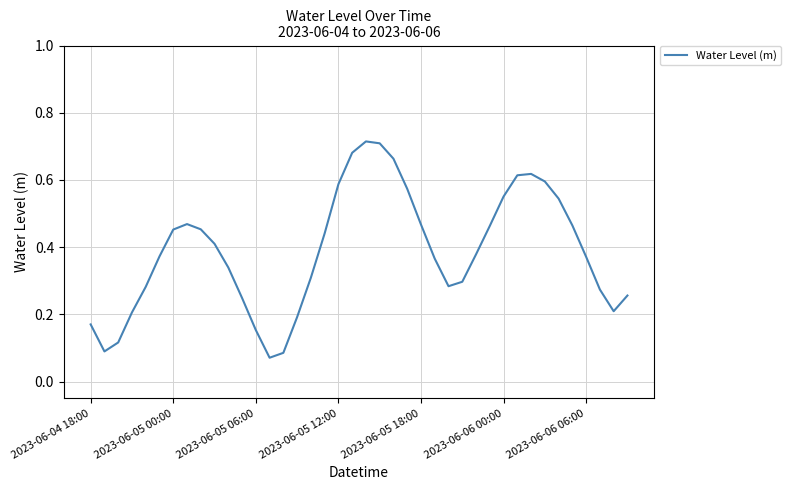

What is the sum of all values?

15.5